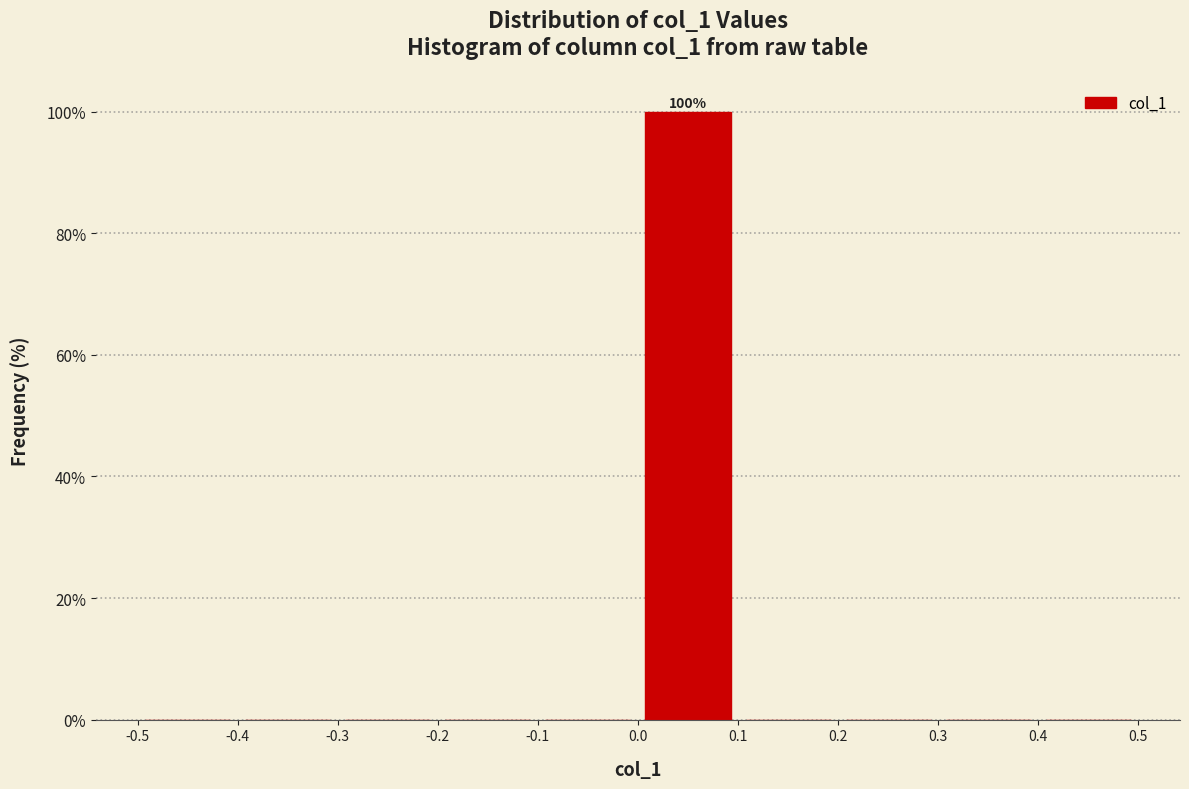

Over which range of the x-axis is the bar tallest?

0.0 to 0.1